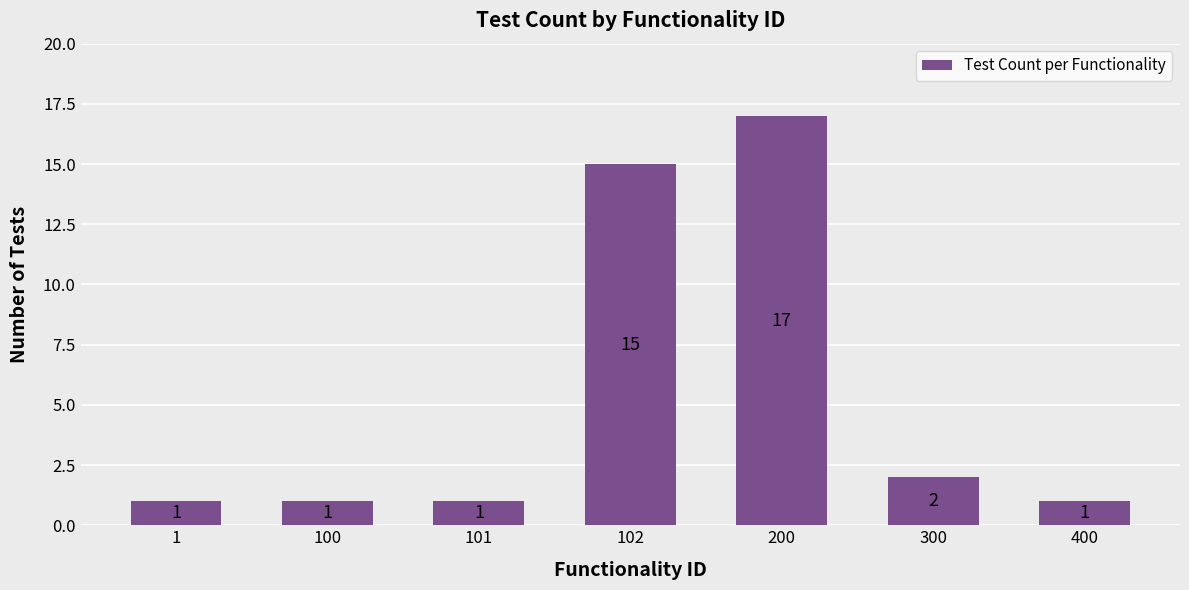

What is the value of the 4th bar from the left?

15